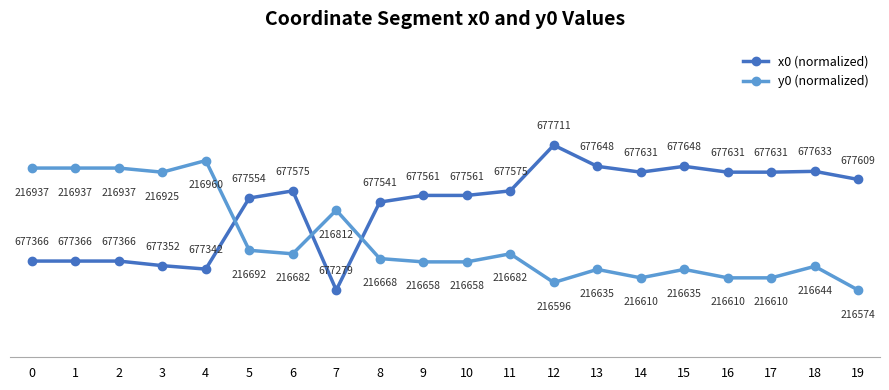

Is the value of x0 (normalized) at 18 greater than the value of y0 (normalized) at 13?

Yes